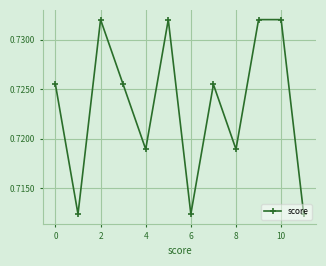

How many points are lower than both their immediate neighbors (excluding endpoints)?

4